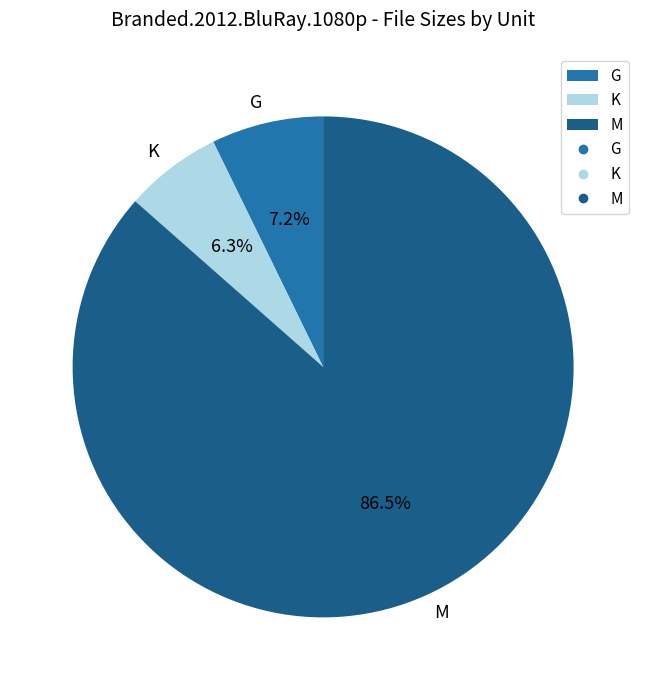

What is the ratio of the value at G to the value at M?

0.1